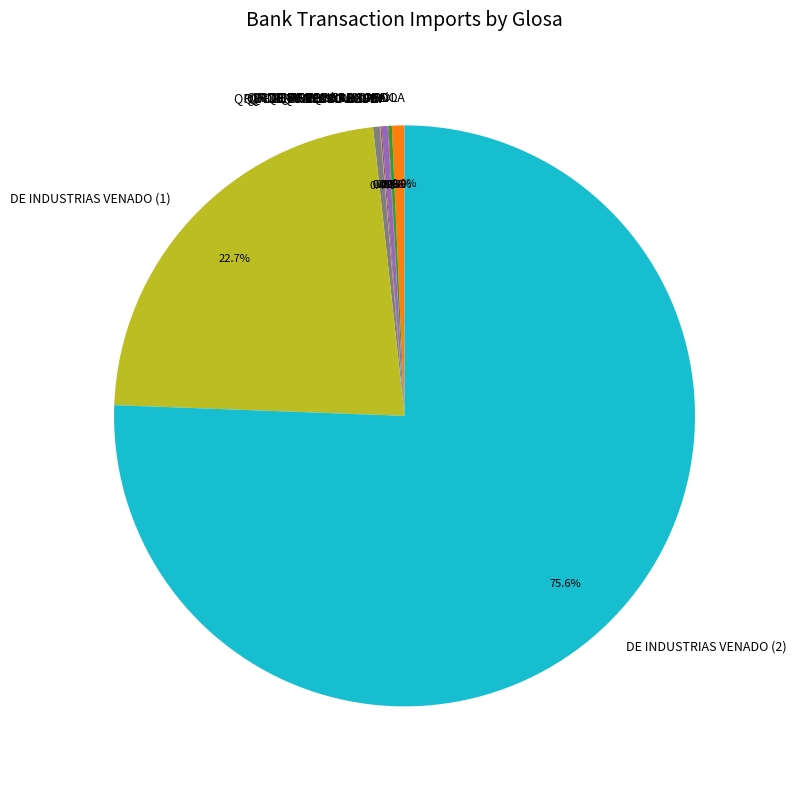

Does DE INDUSTRIAS VENADO (2) represent more than half of the total?

Yes